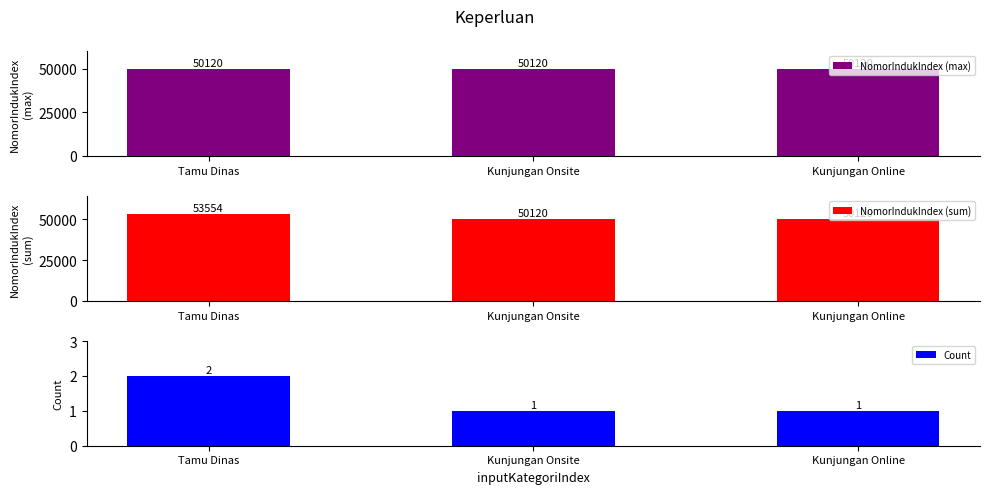

What is the average value of the Count series?

1